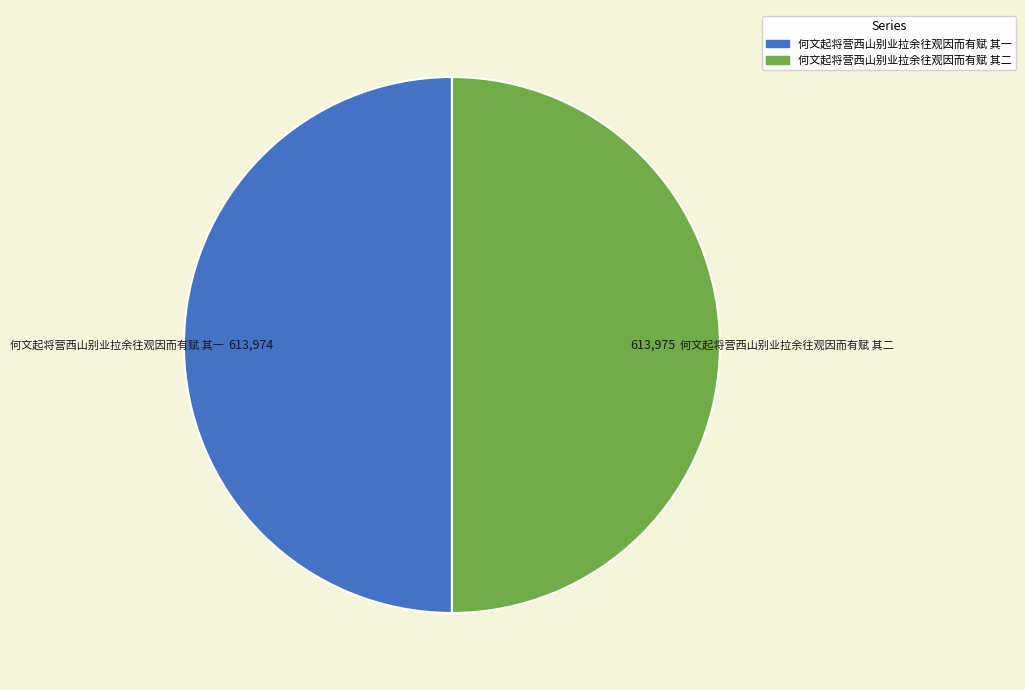

How many slices are in this pie chart?

2